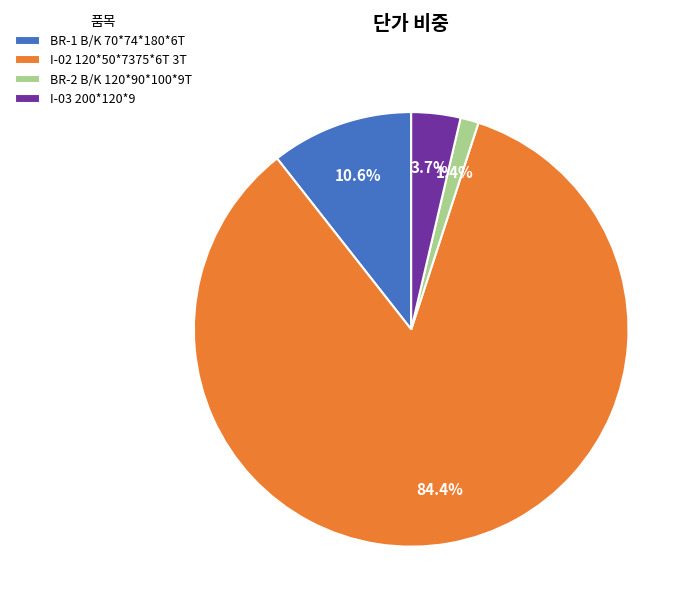

True or false: BR-1 B/K 70*74*180*6T accounts for 24% of the total.

False